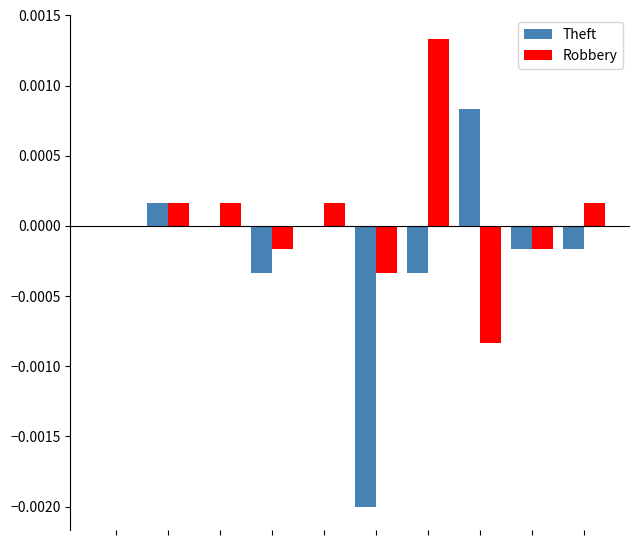

Which series has the largest total across all categories?

Robbery